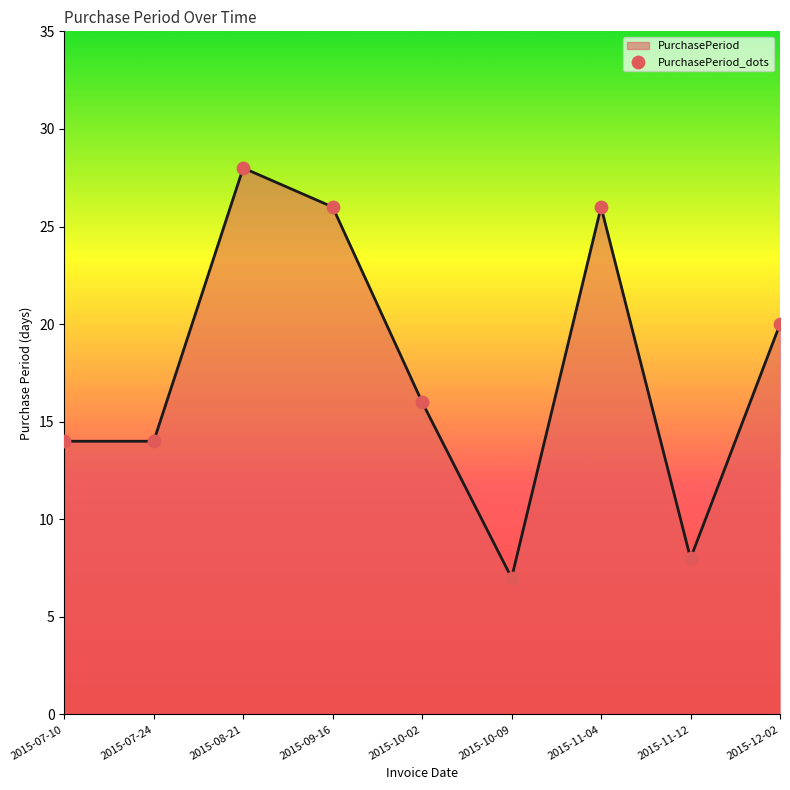

Which has a higher value, 2015-11-04 or 2015-10-02?

2015-11-04